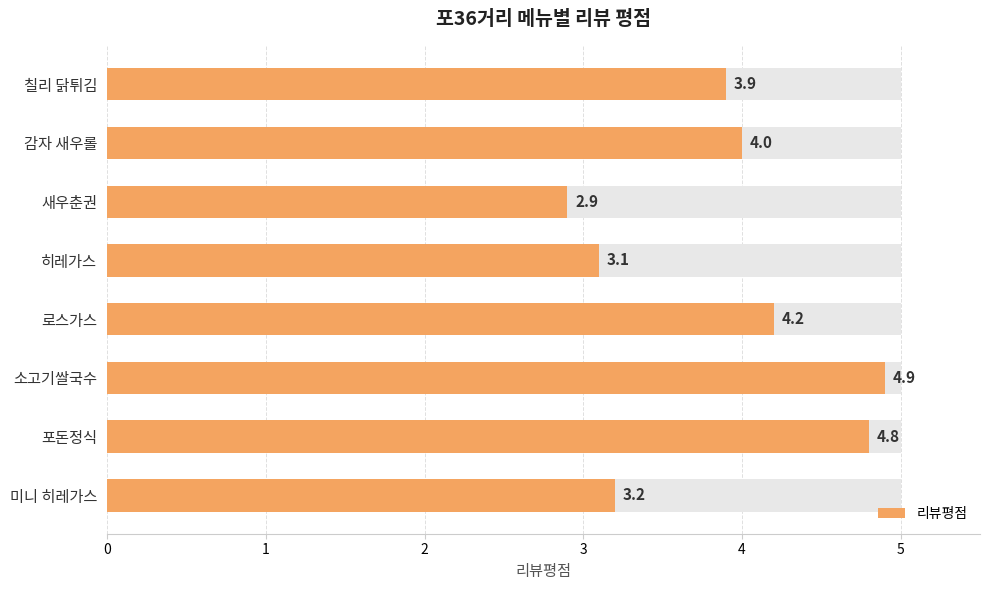

What is the difference between the values at 0 and 1?

0.1